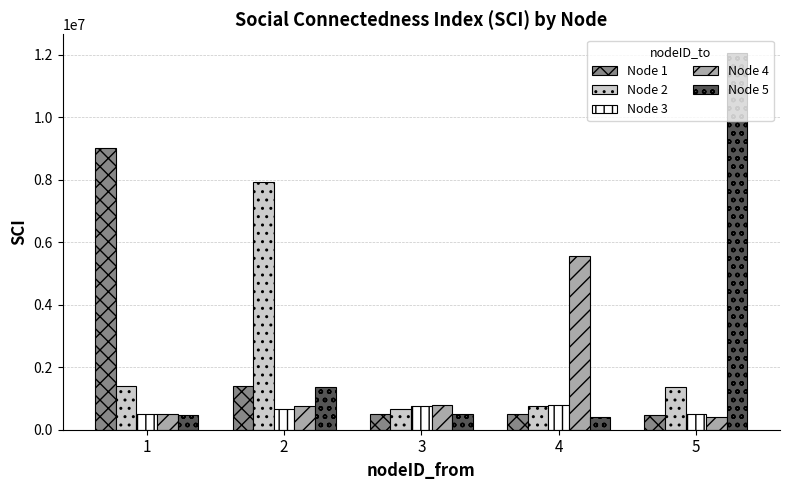

Which series has the widest spread of values?

Node 5